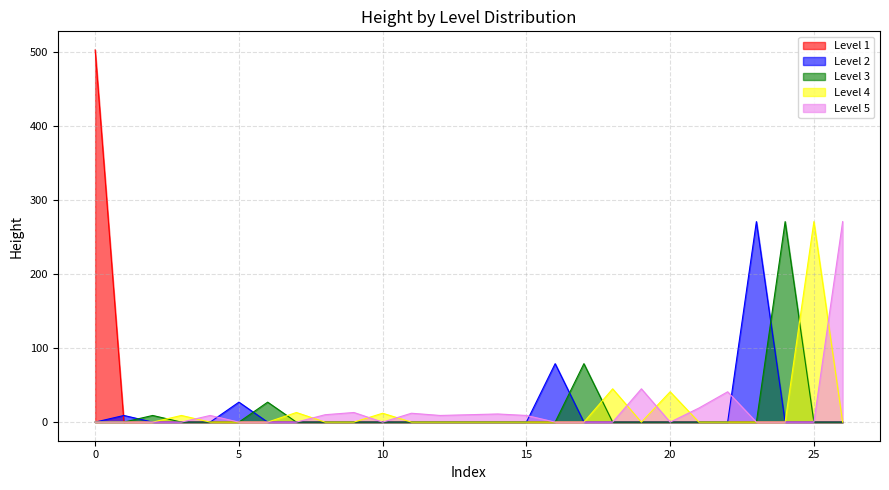

How many interior local peaks (higher than both neighbors) does the data have?

2